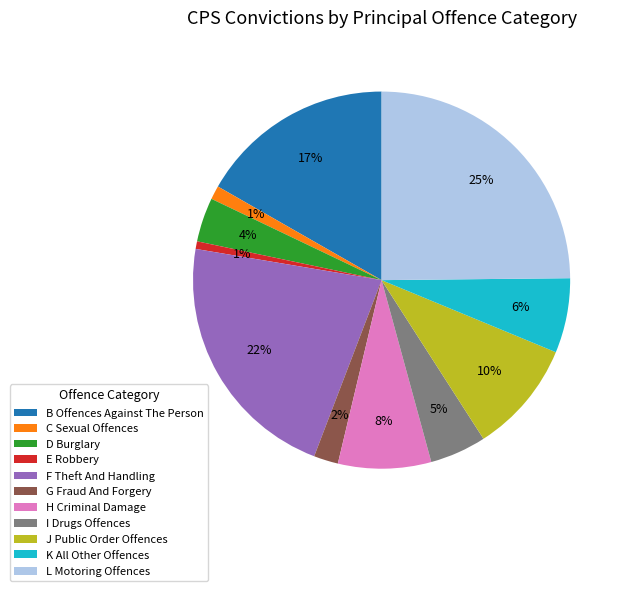

Does G Fraud And Forgery represent more than half of the total?

No